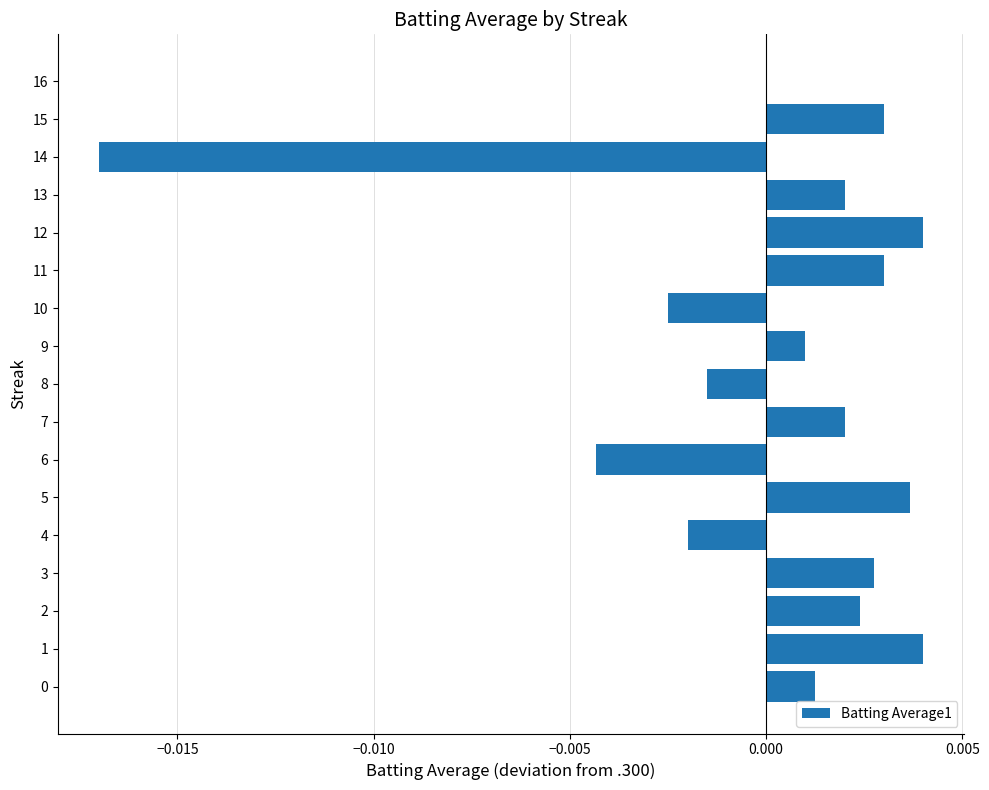

Which has a higher value, 9 or 5?

5